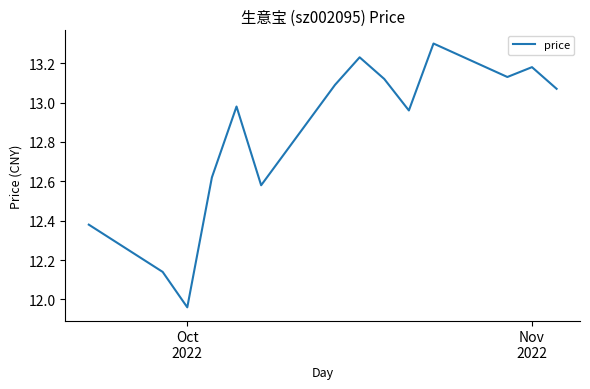

What is the difference between the maximum and minimum values?

1.3